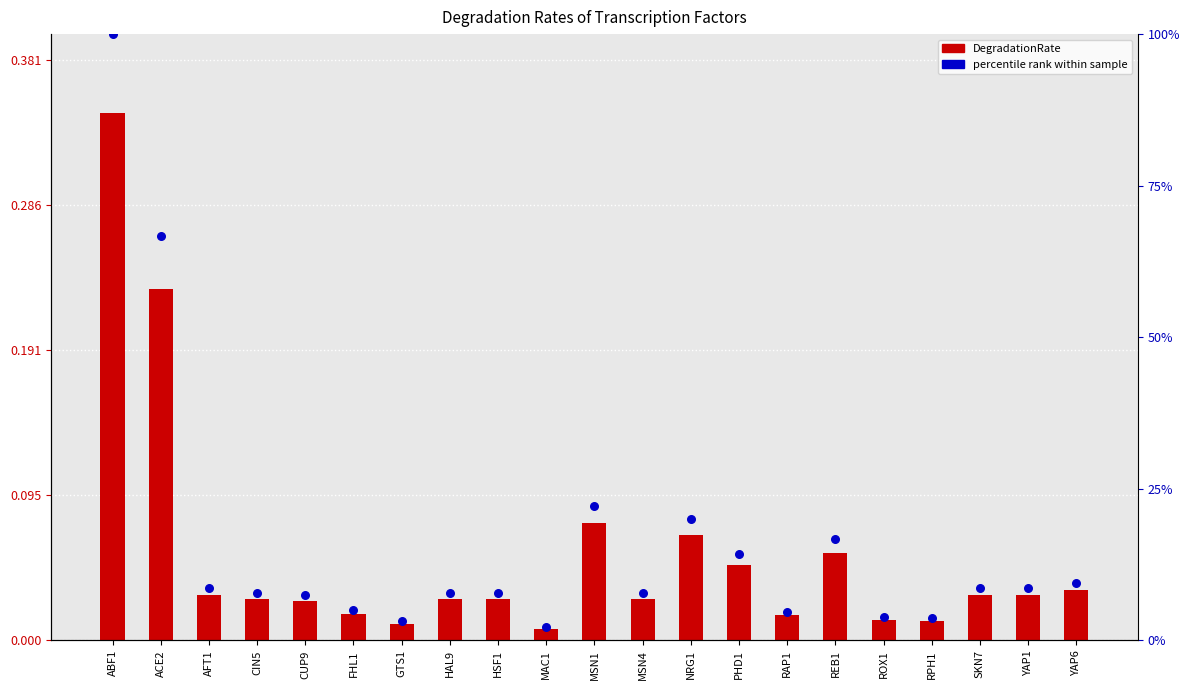

Which series contains the highest Y value?

percentile rank within sample